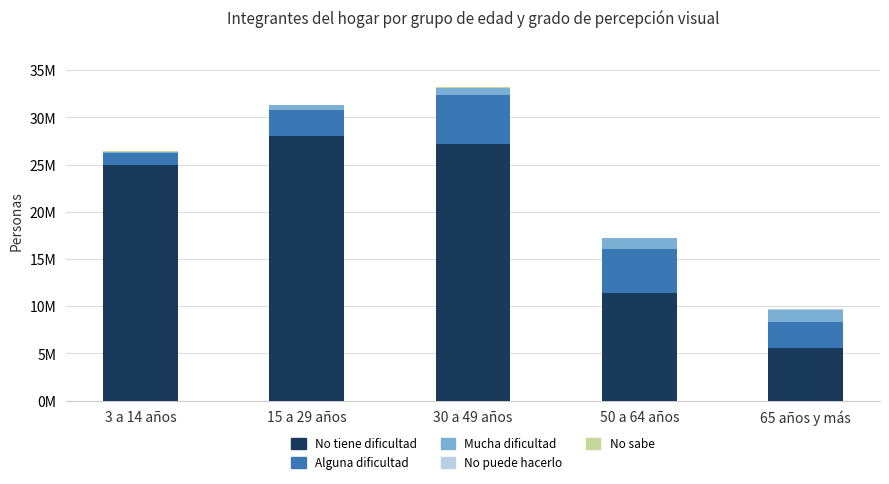

Rank the series at 50 a 64 años from highest to lowest value.

No tiene dificultad, Alguna dificultad, Mucha dificultad, No puede hacerlo, No sabe